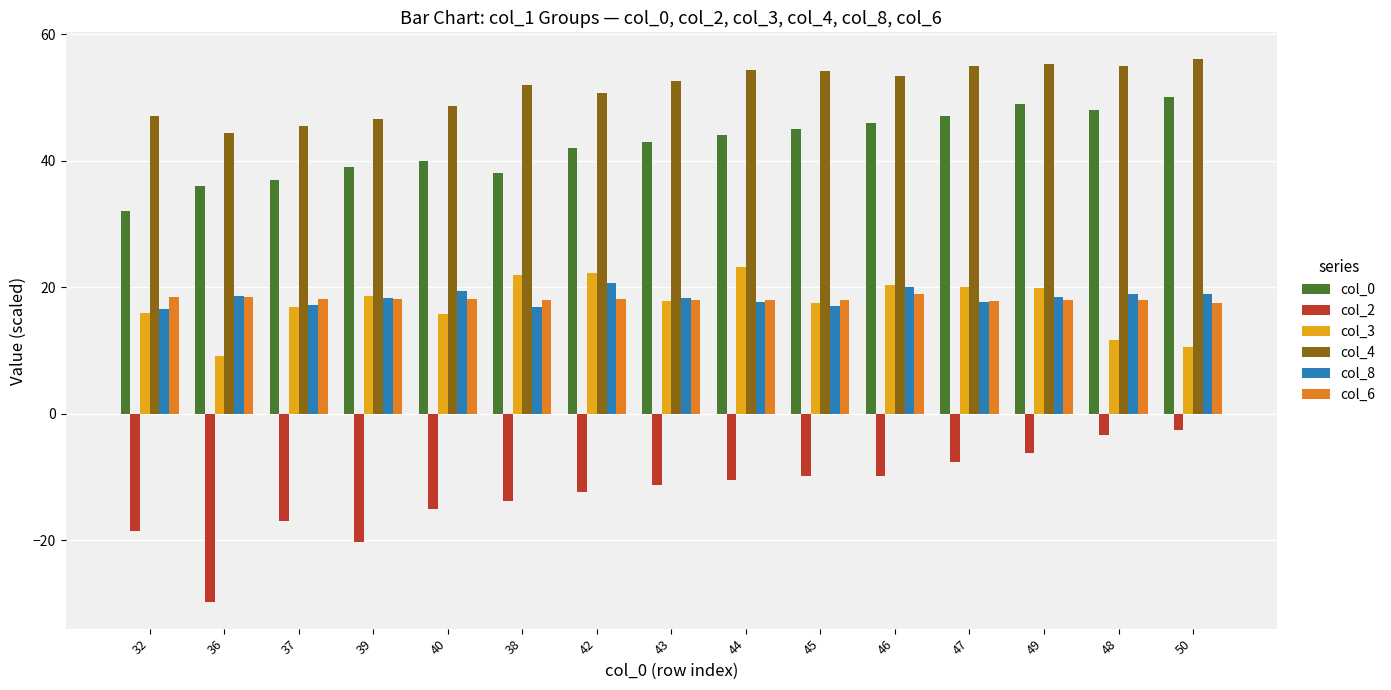

Count the number of data series in this chart.

6